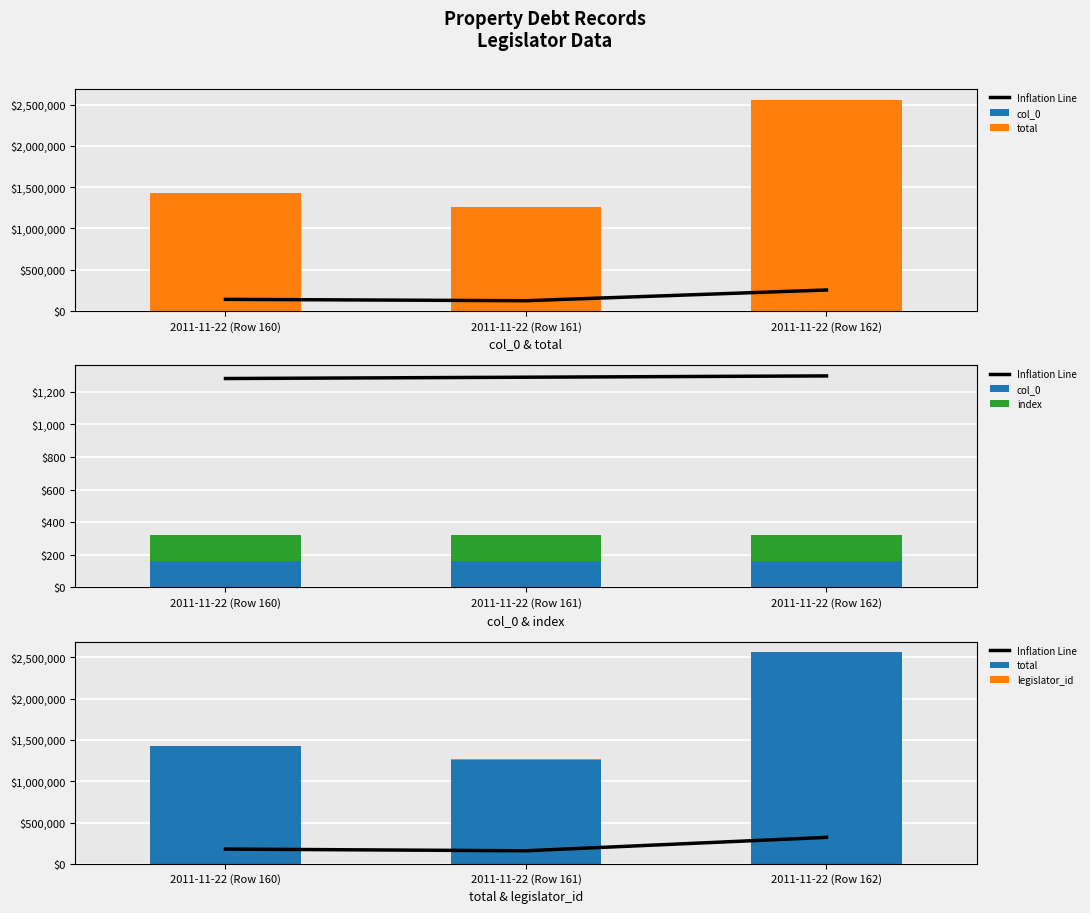

Where is Inflation Line nearest to the value 238837?

2011-11-22 (Row 160)